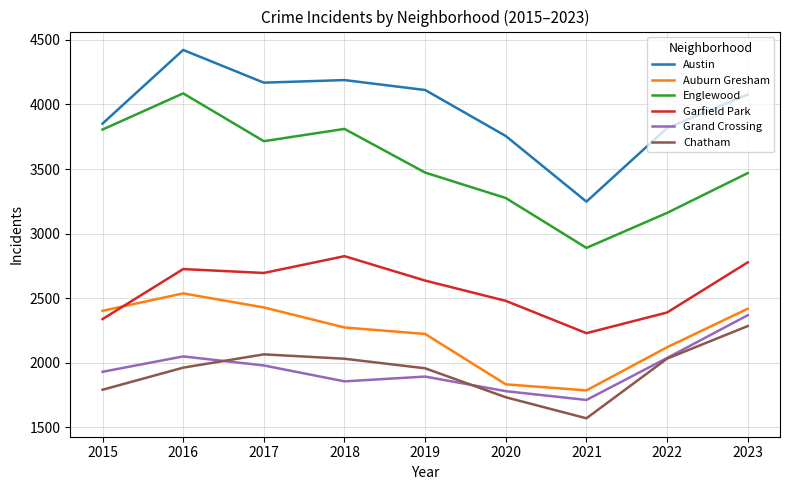

Where is the first local maximum for Grand Crossing?

2016